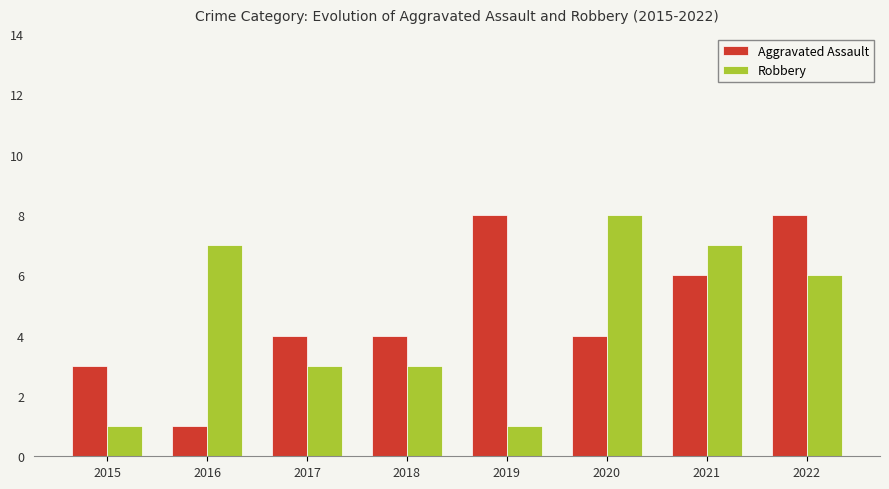

The value of Aggravated Assault at 2020 is 1. True or false?

False